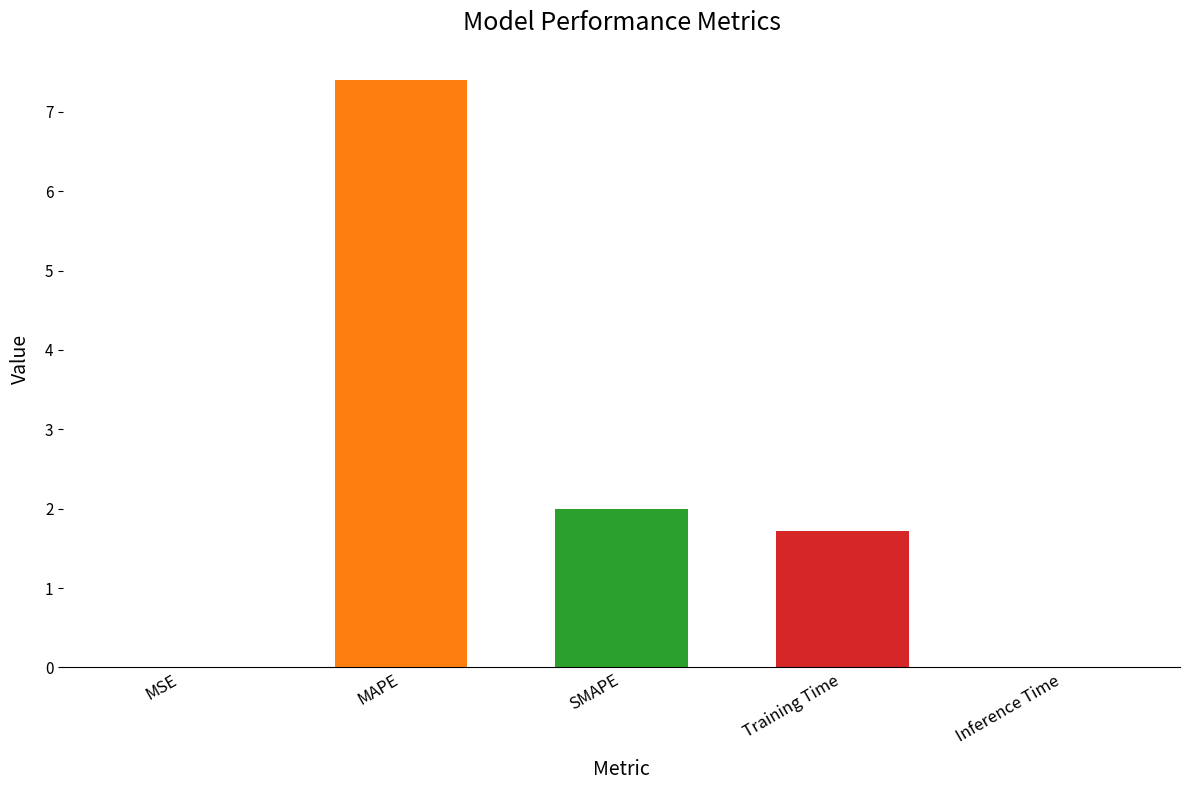

How many data points does each series have?

5